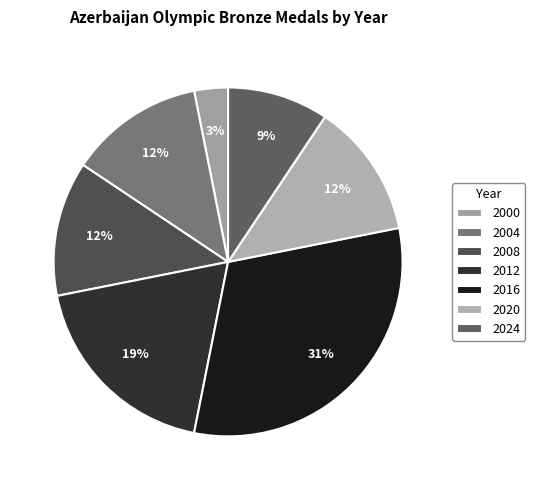

Is the sum of 2016 and 2012 greater than half?

No